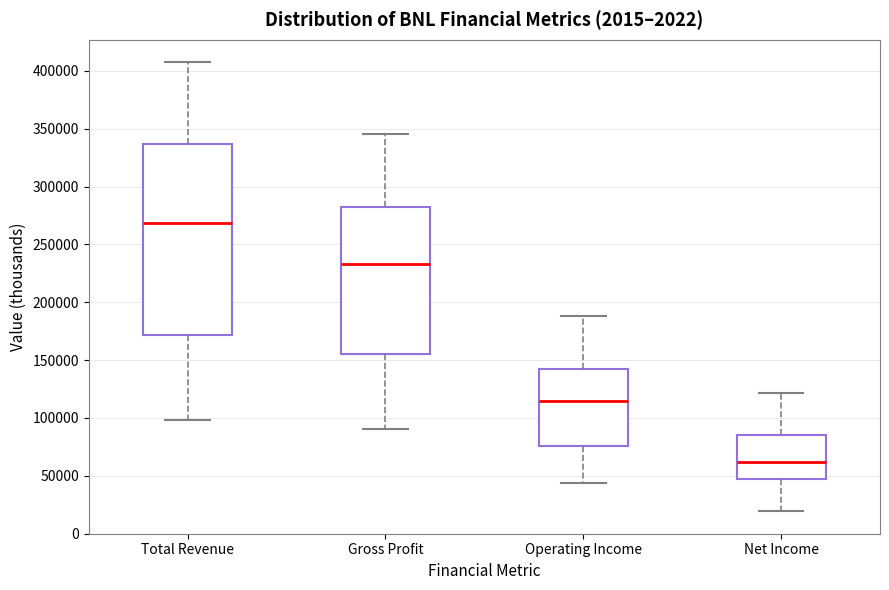

Which box is the tallest, from its lower edge to its upper edge?

Total Revenue